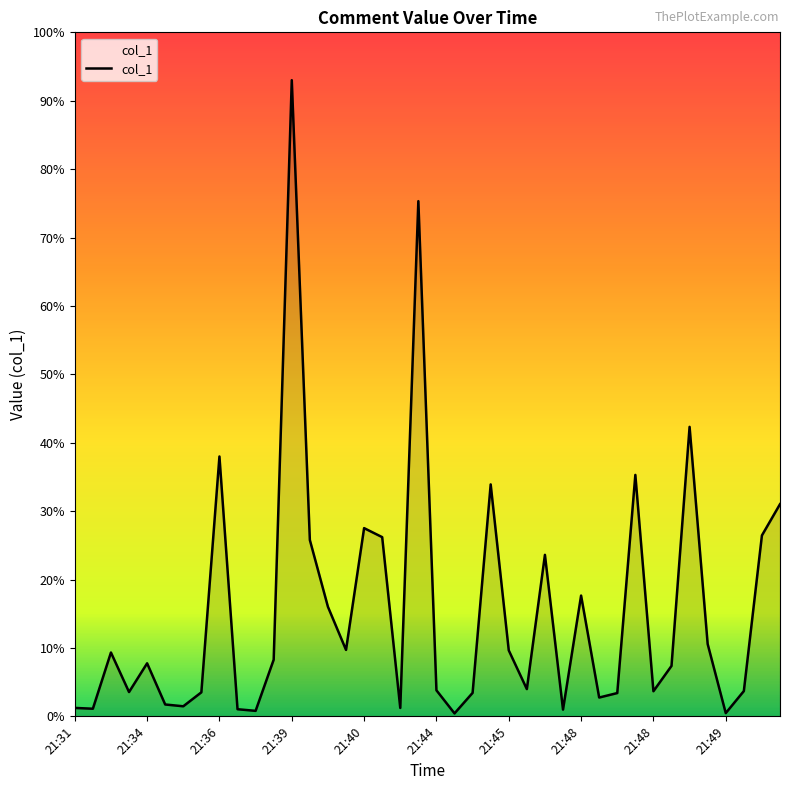

Does the chart have visible grid lines?

No